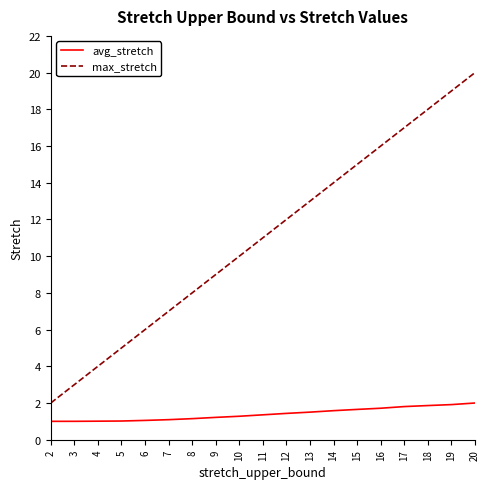

How many series are shown in this chart?

2